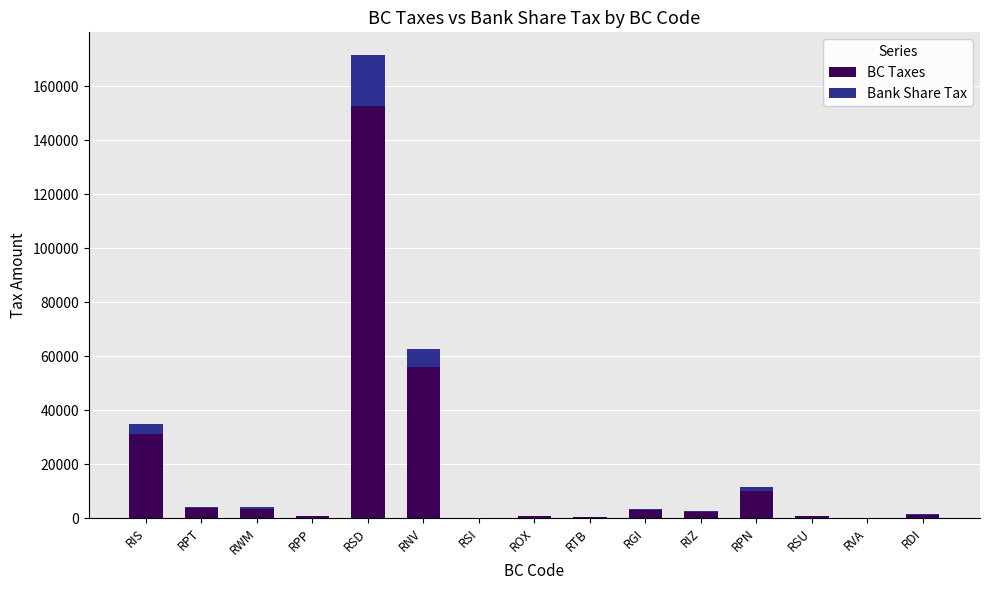

What is the maximum value for BC Taxes?

152672.5